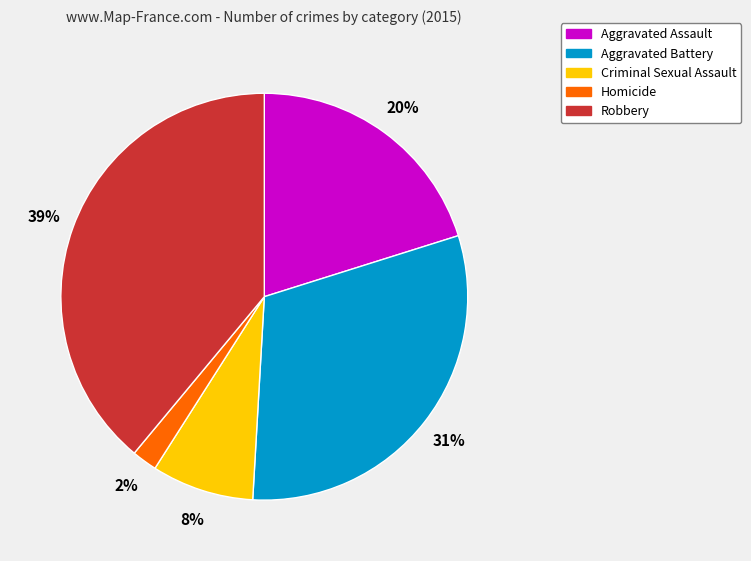

Is Aggravated Assault the majority of the pie?

No